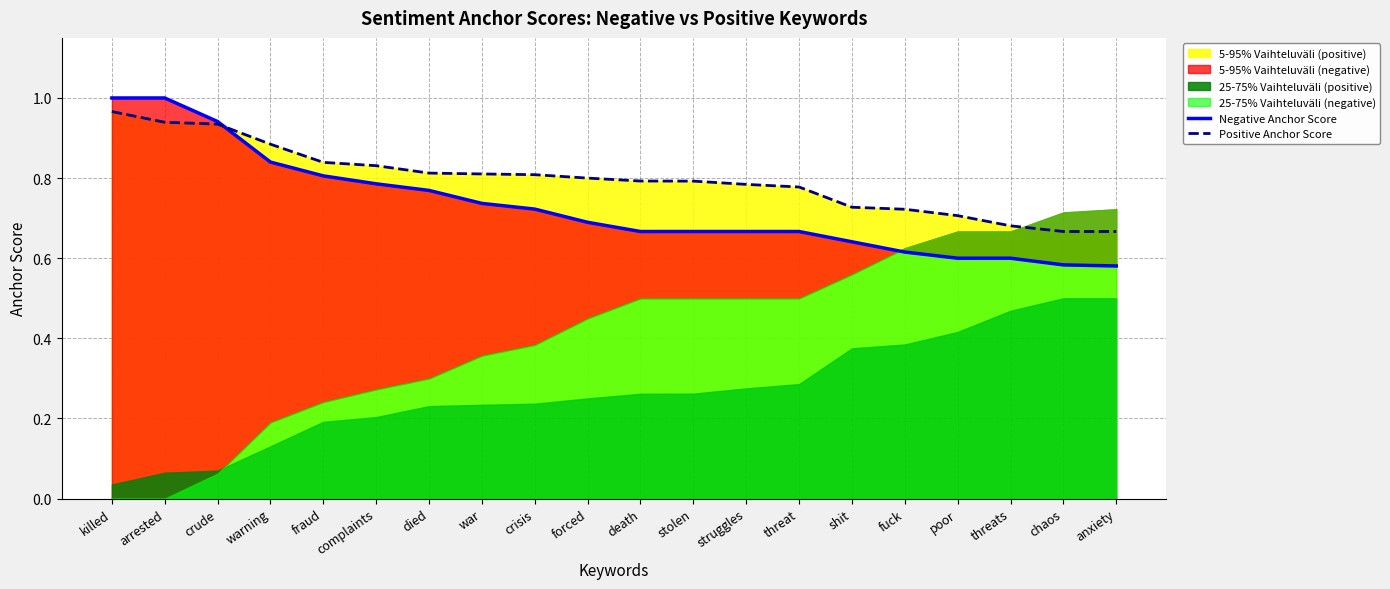

Which series has the largest total across all categories?

Positive Anchor Score